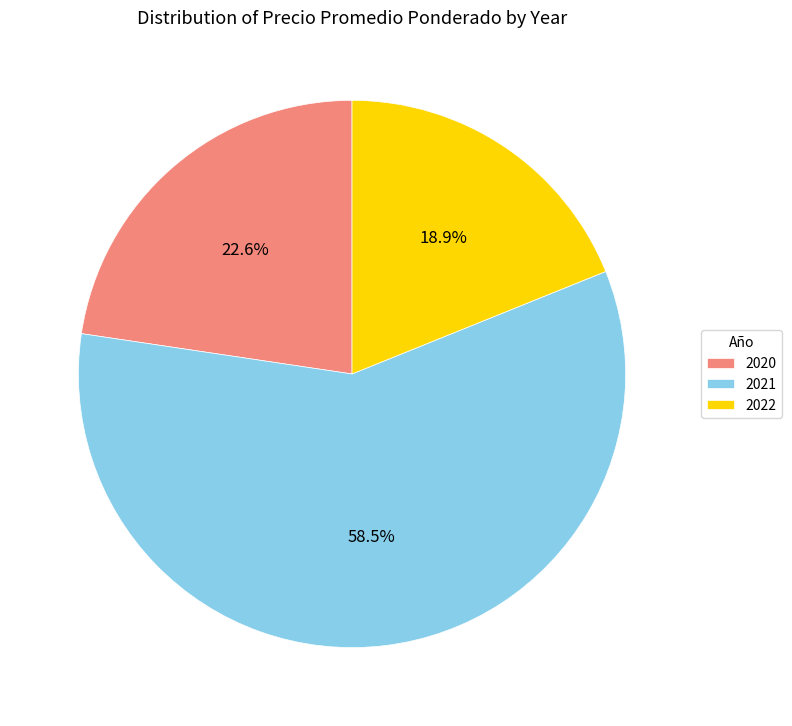

Rank the categories by value from lowest to highest.

2022, 2020, 2021